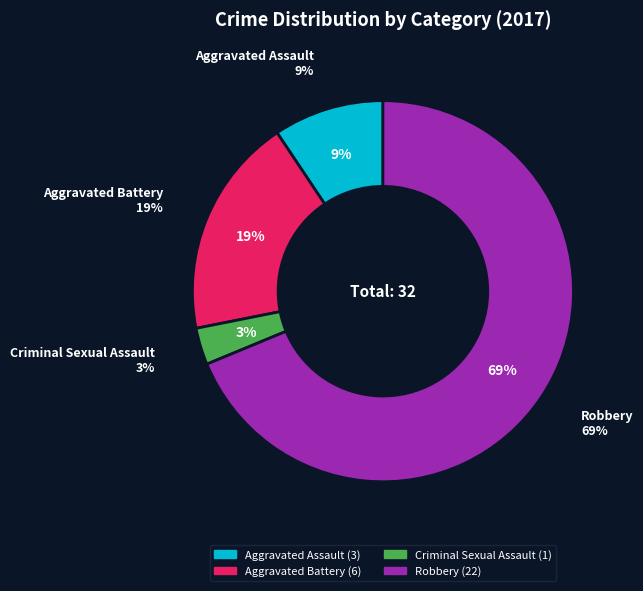

Approximately how many times larger is the value at Aggravated Assault compared to Criminal Sexual Assault?

3.0